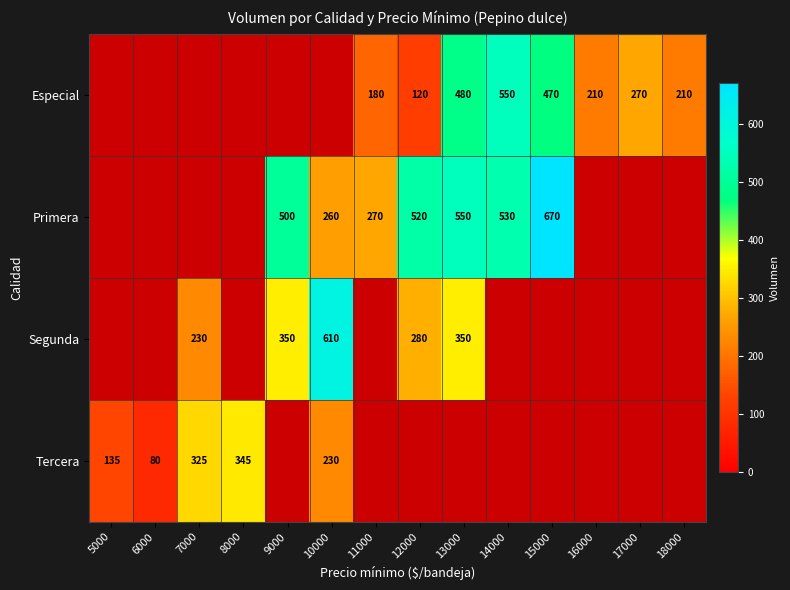

True or false: Primera has a value of 832 at 12000.

False